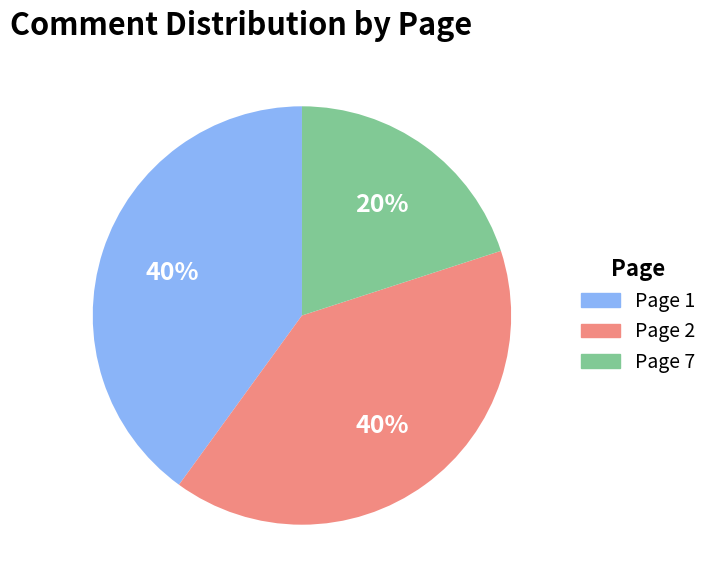

How many segments does this pie chart have?

3